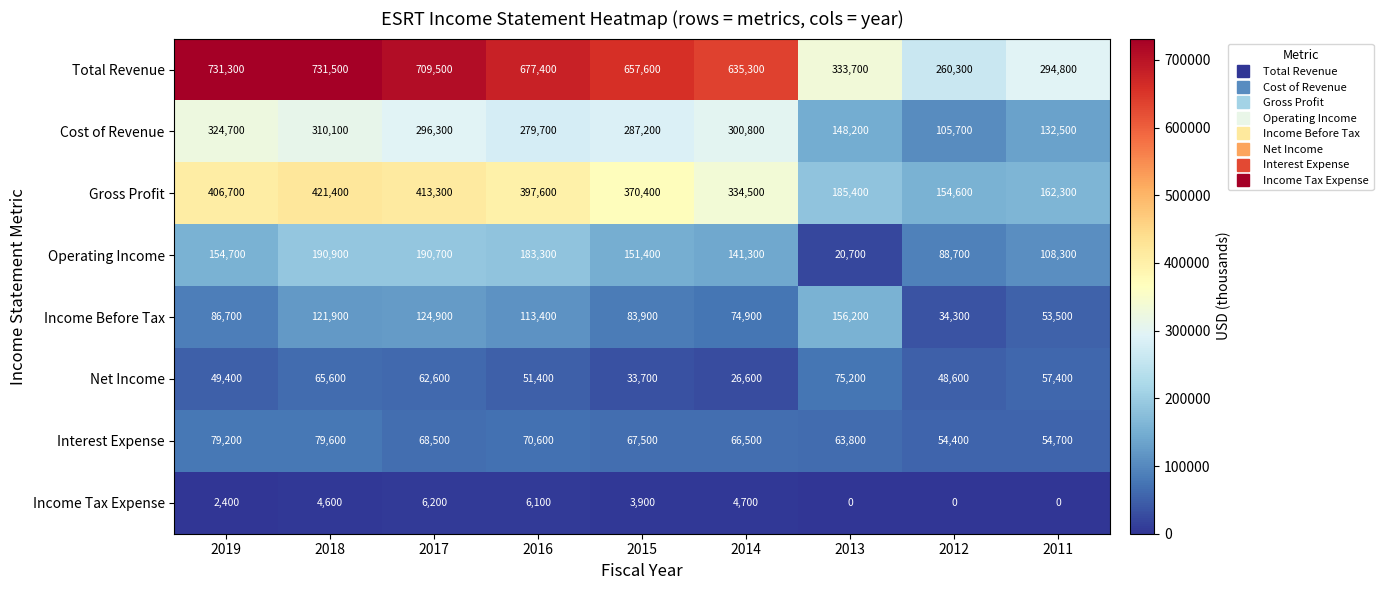

List the series in order of their peak value, highest first.

Total Revenue, Gross Profit, Cost of Revenue, Operating Income, Income Before Tax, Interest Expense, Net Income, Income Tax Expense